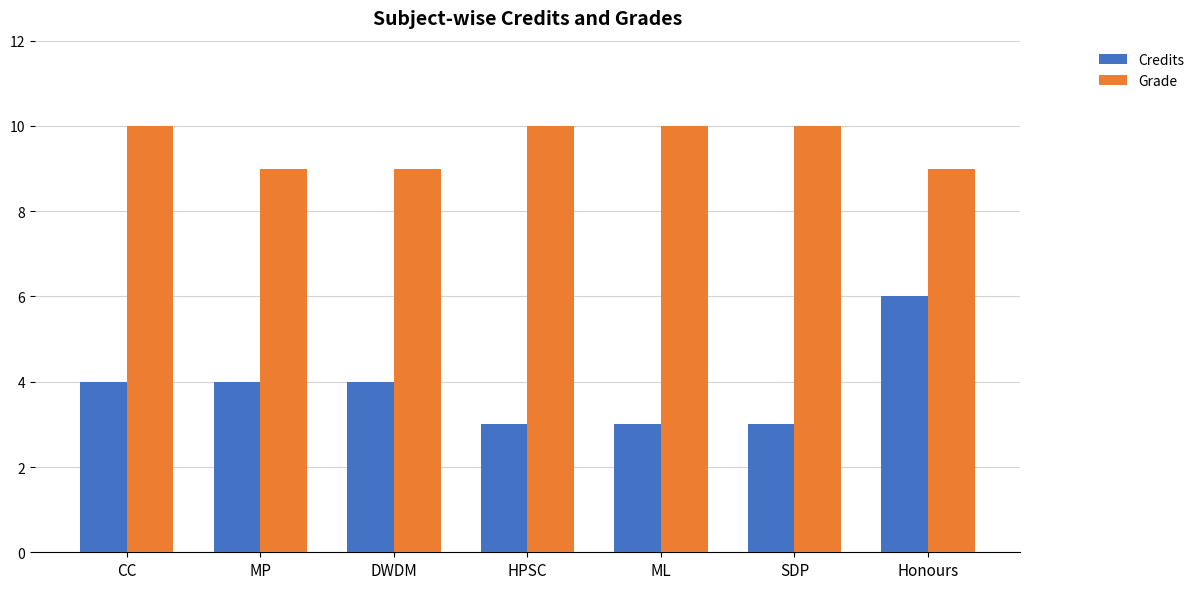

Between SDP and Honours, which series saw the biggest shift?

Credits